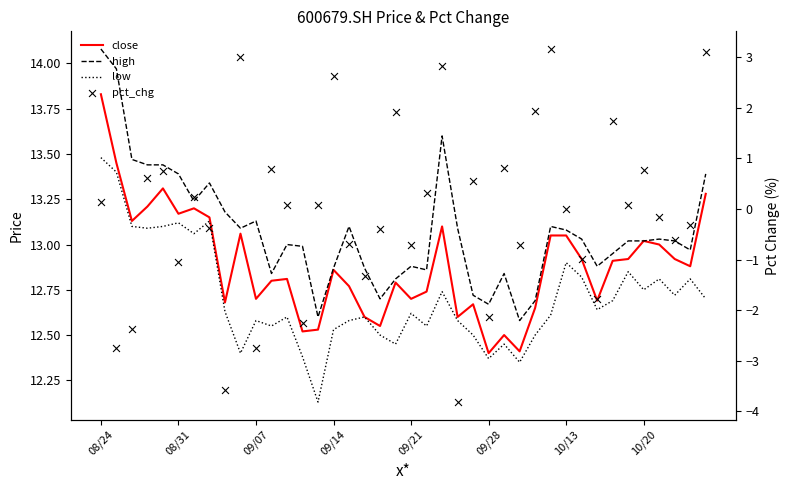

What is the total value across all series at 8?

34.9